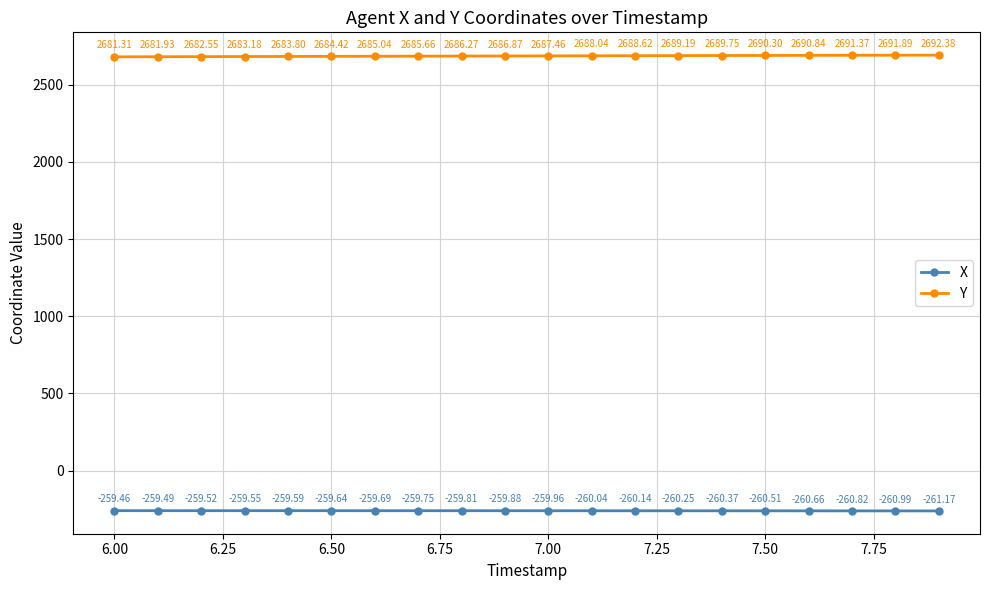

True or false: X and Y intersect in this chart.

False